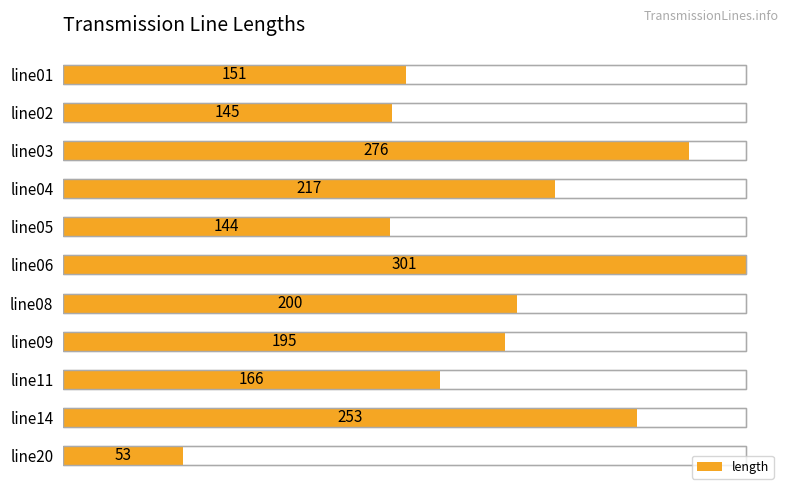

Between line04 and line11, which is larger?

line04